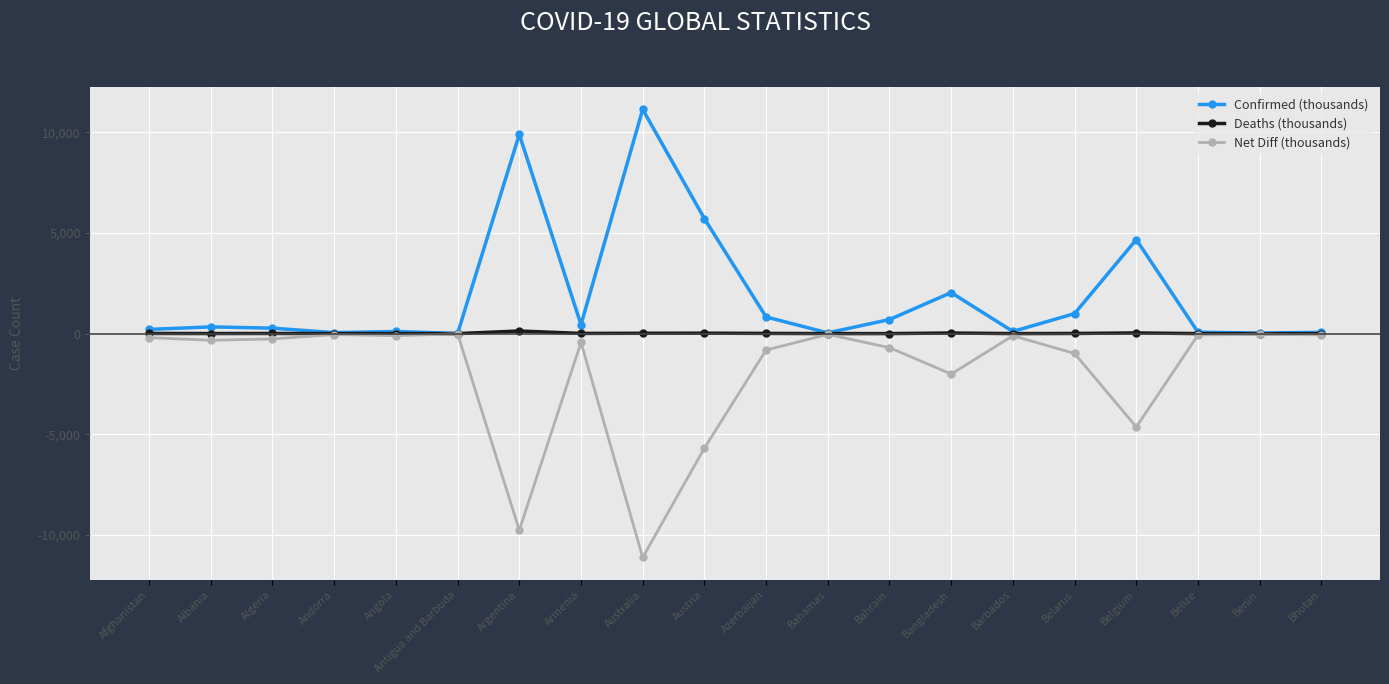

What is the label of the 1st point from the left?

Afghanistan